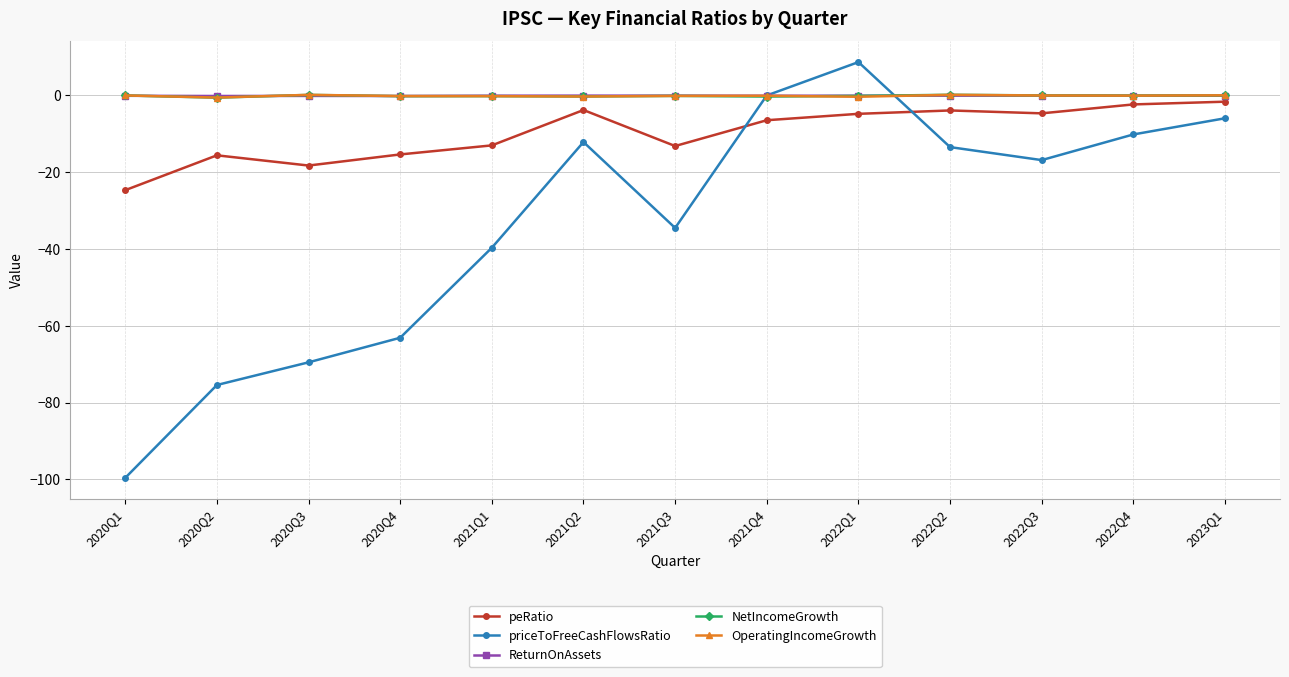

Between 2021Q1 and 2021Q2, which series saw the biggest shift?

priceToFreeCashFlowsRatio